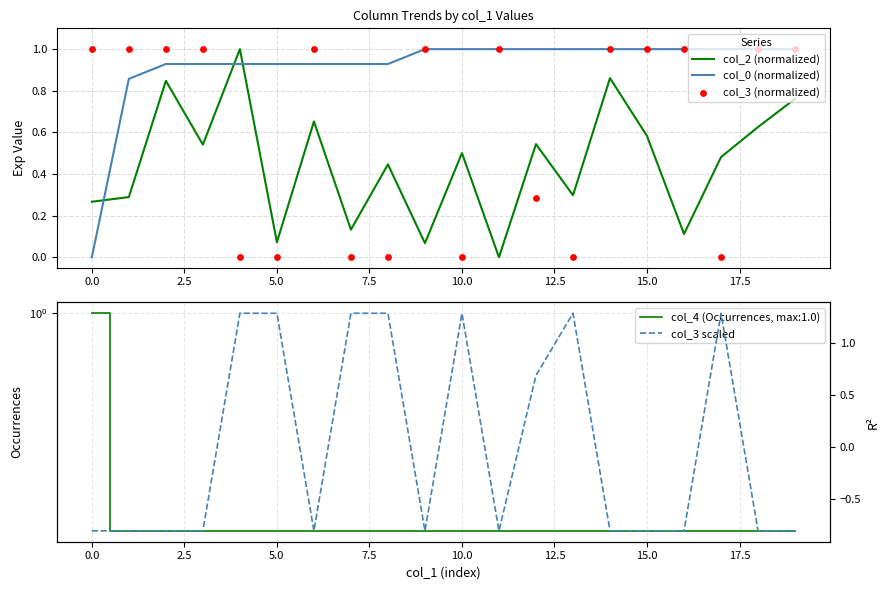

True or false: col_2 (normalized) and col_0 (normalized) cross at least once.

True